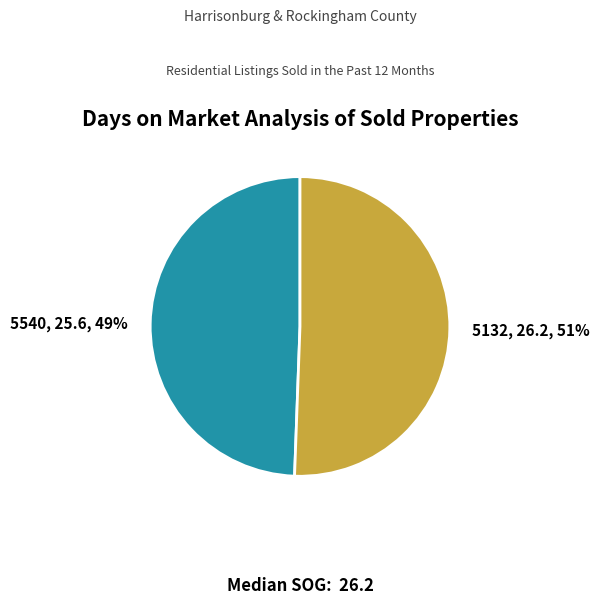

How many slices are in this pie chart?

2